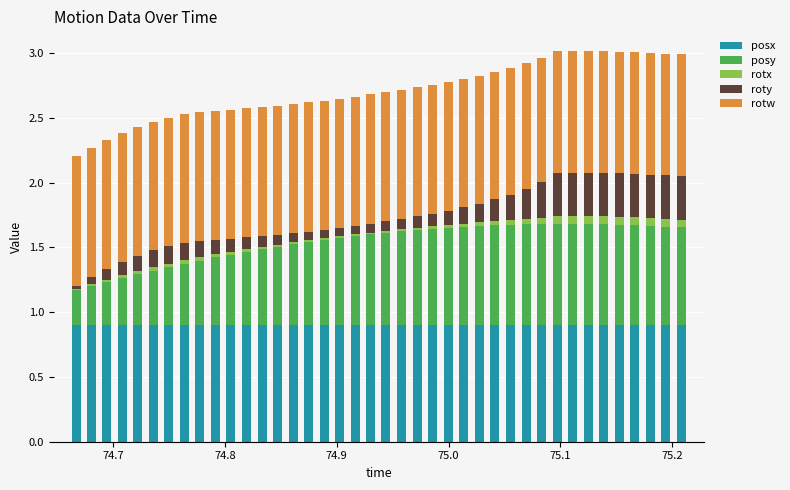

What are all the series names shown in the legend?

posx, posy, rotx, roty, rotw